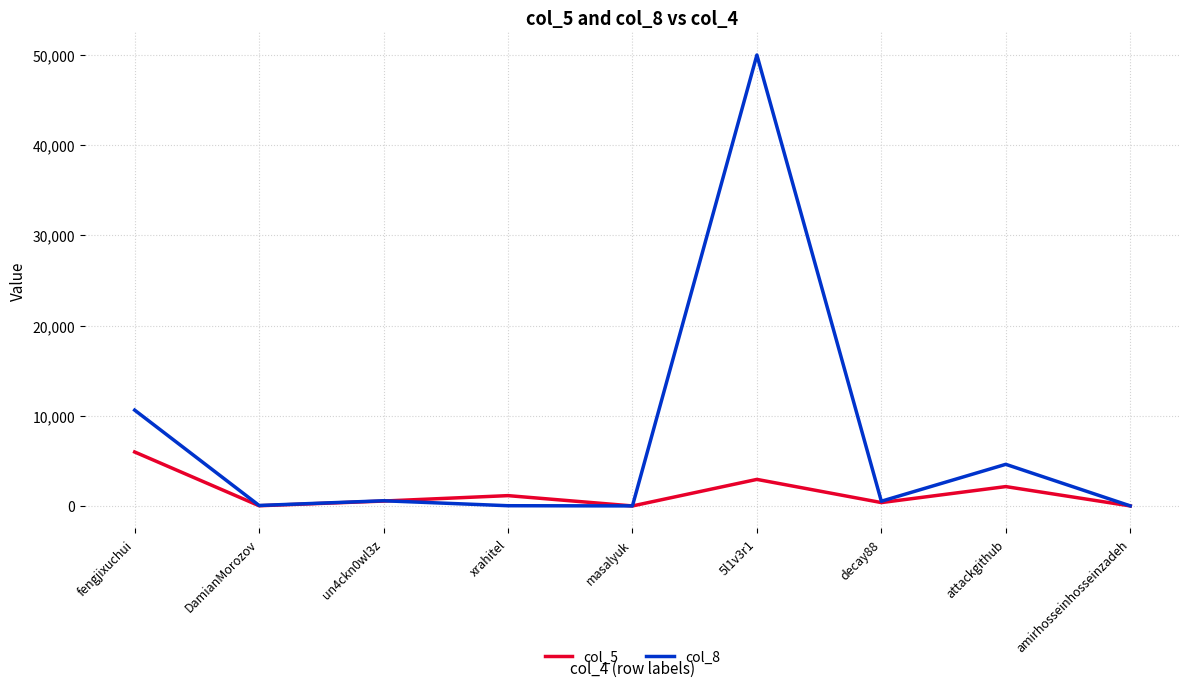

What is the sum of the col_8 values at un4ckn0wl3z and 5l1v3r1?

50577